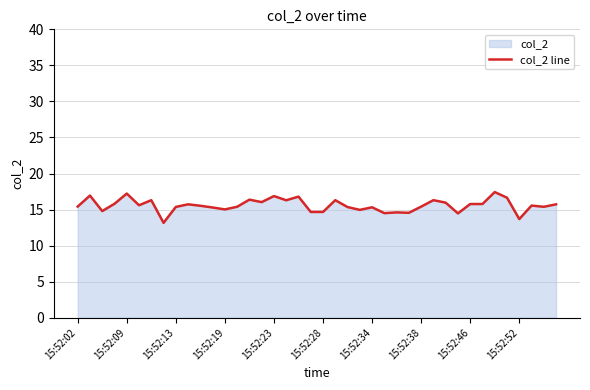

How many data points are less than 15?

10